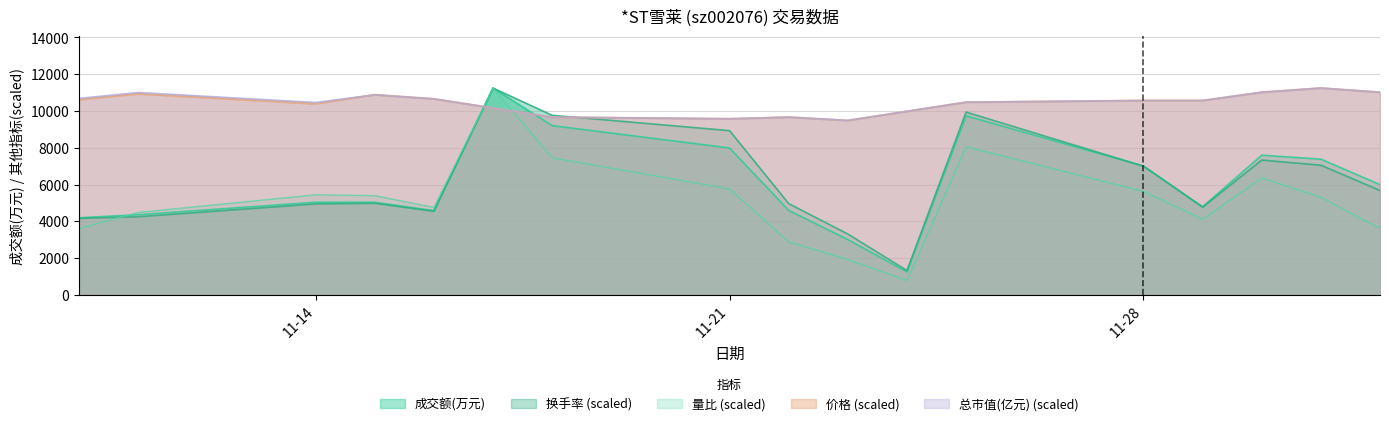

What is the average value of the 量比 series?

5104.9